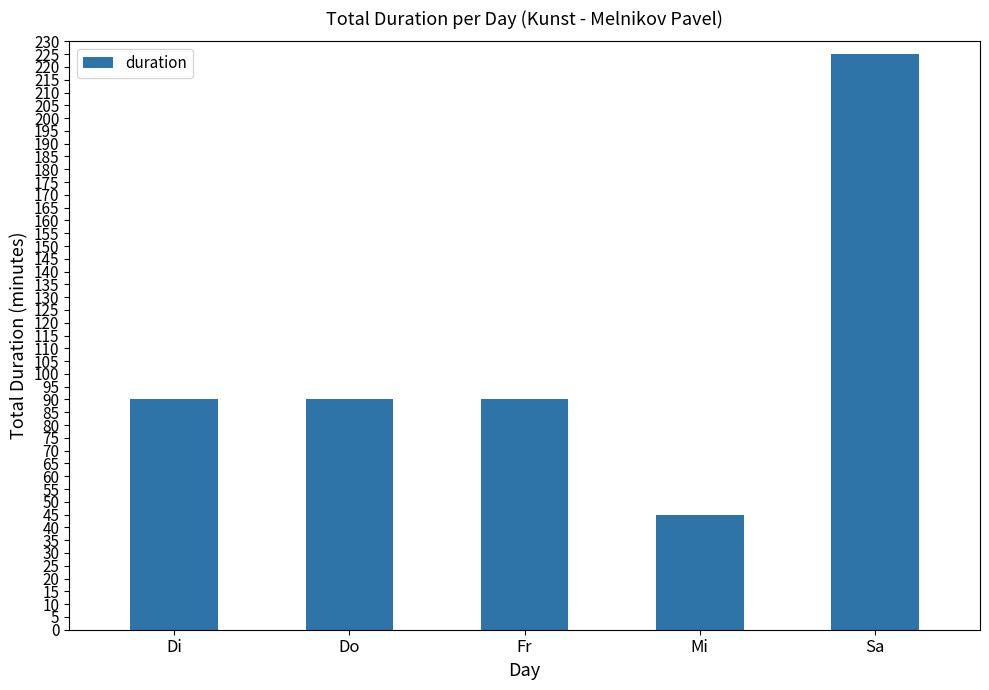

What is the difference between the maximum and second lowest values?

135